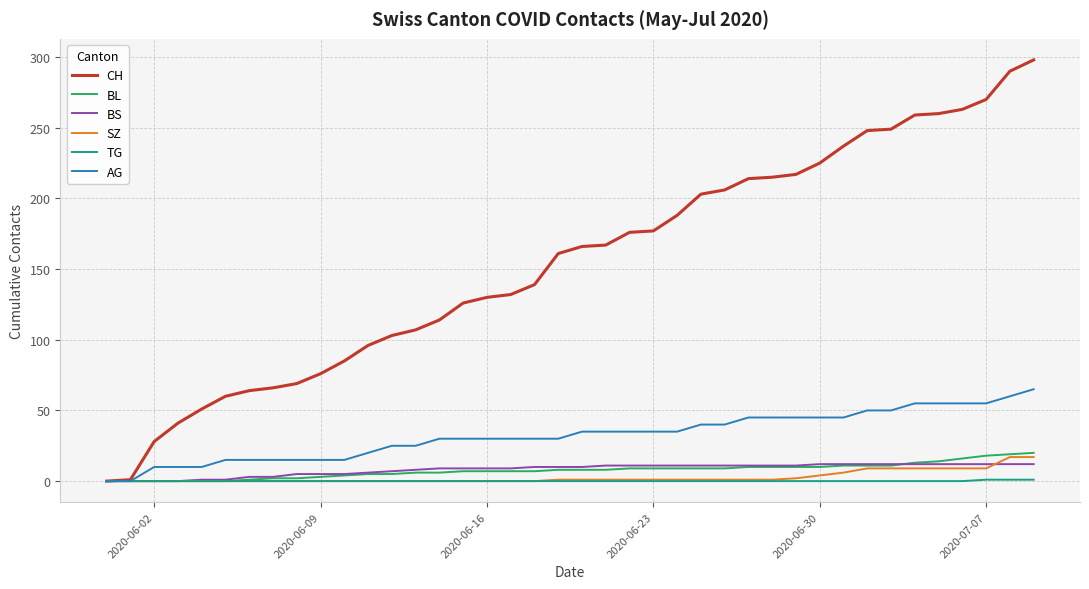

Which series has the largest range (max minus min)?

CH